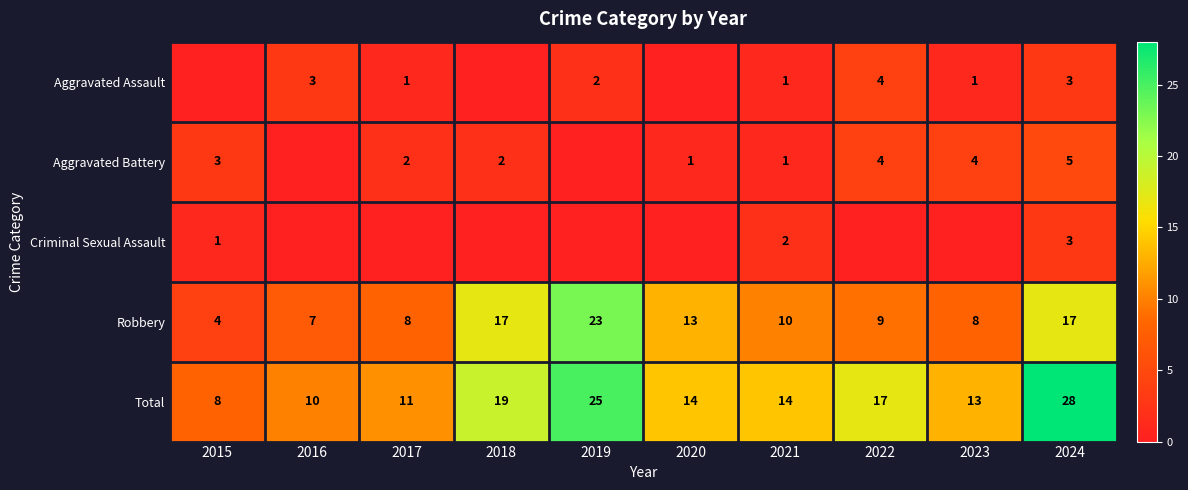

At which category is the sum across all series the highest?

2024